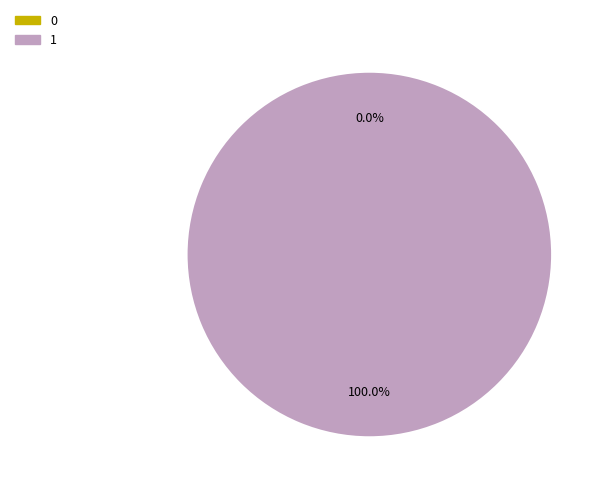

How many segments does this pie chart have?

2